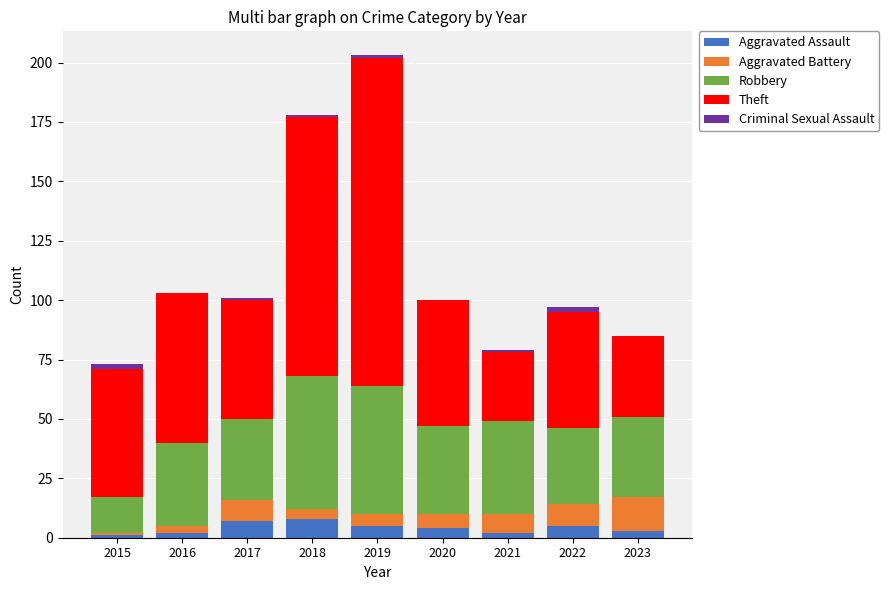

What is the maximum value for Aggravated Assault?

8